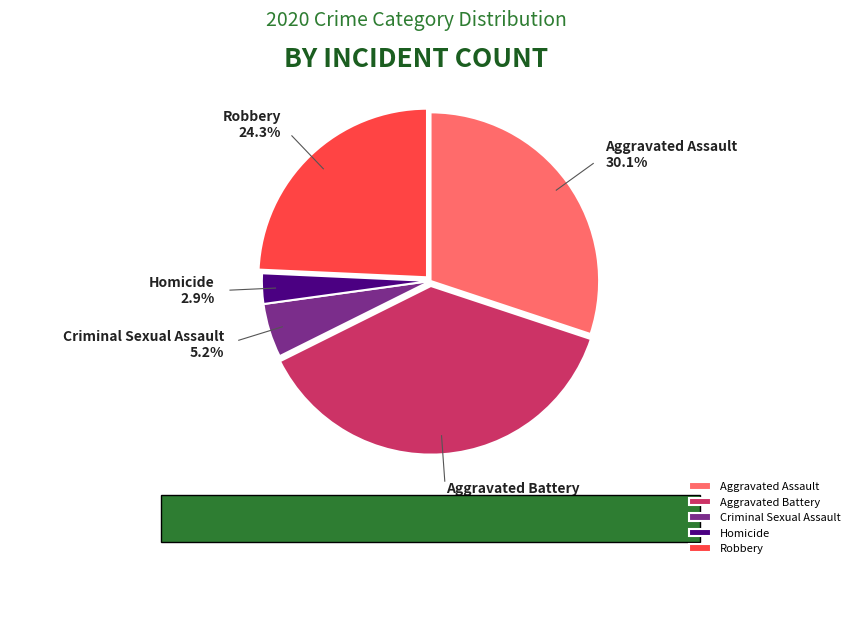

The Robbery slice represents 16% of the pie. True or false?

False